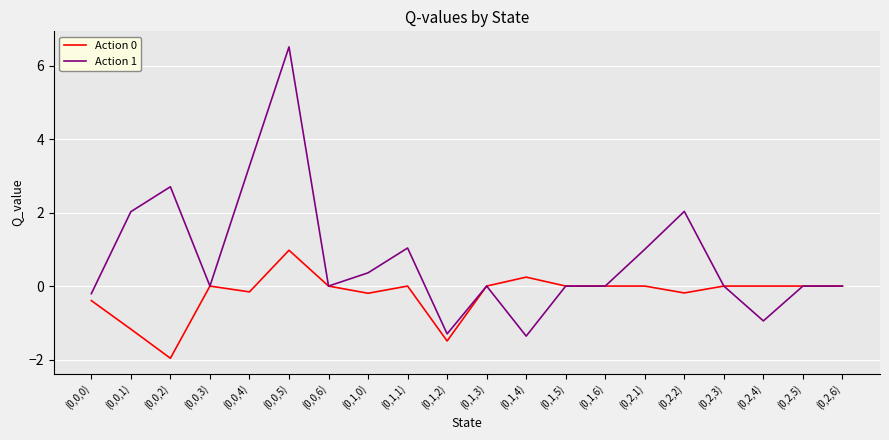

Does the chart display data point markers on the line(s)?

No